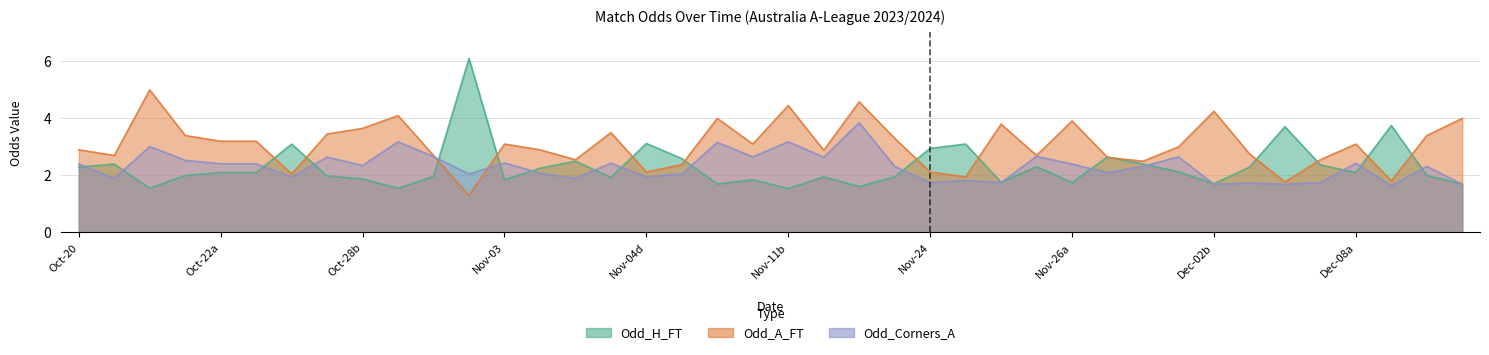

How many values in the Odd_H_FT series are below 2?

17